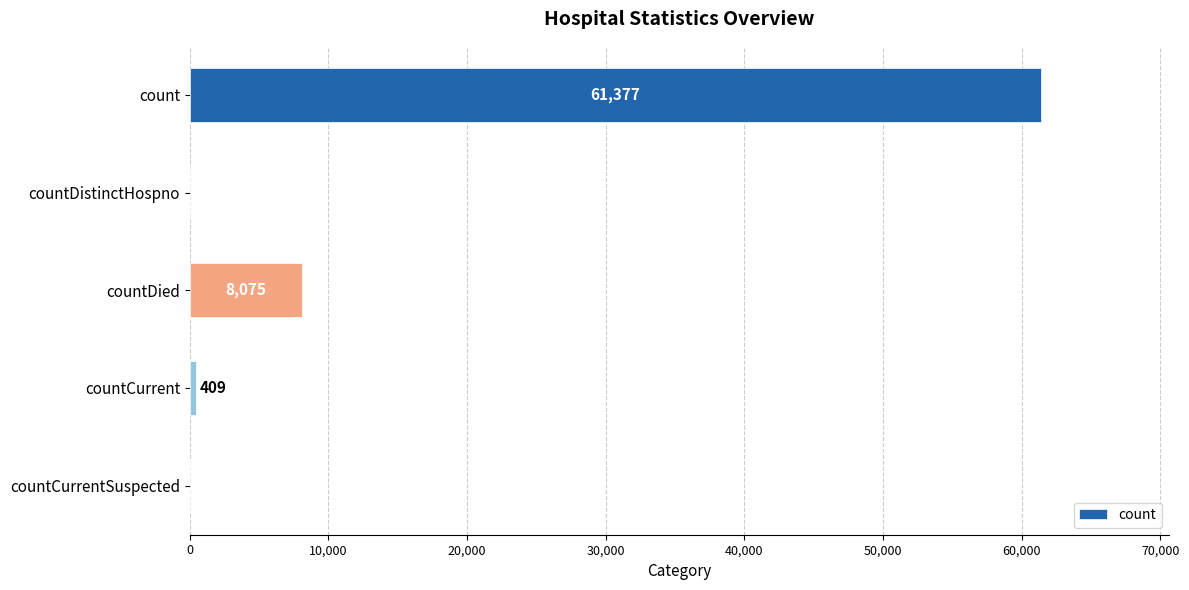

What is the sum of the values at count and countDistinctHospno?

61377